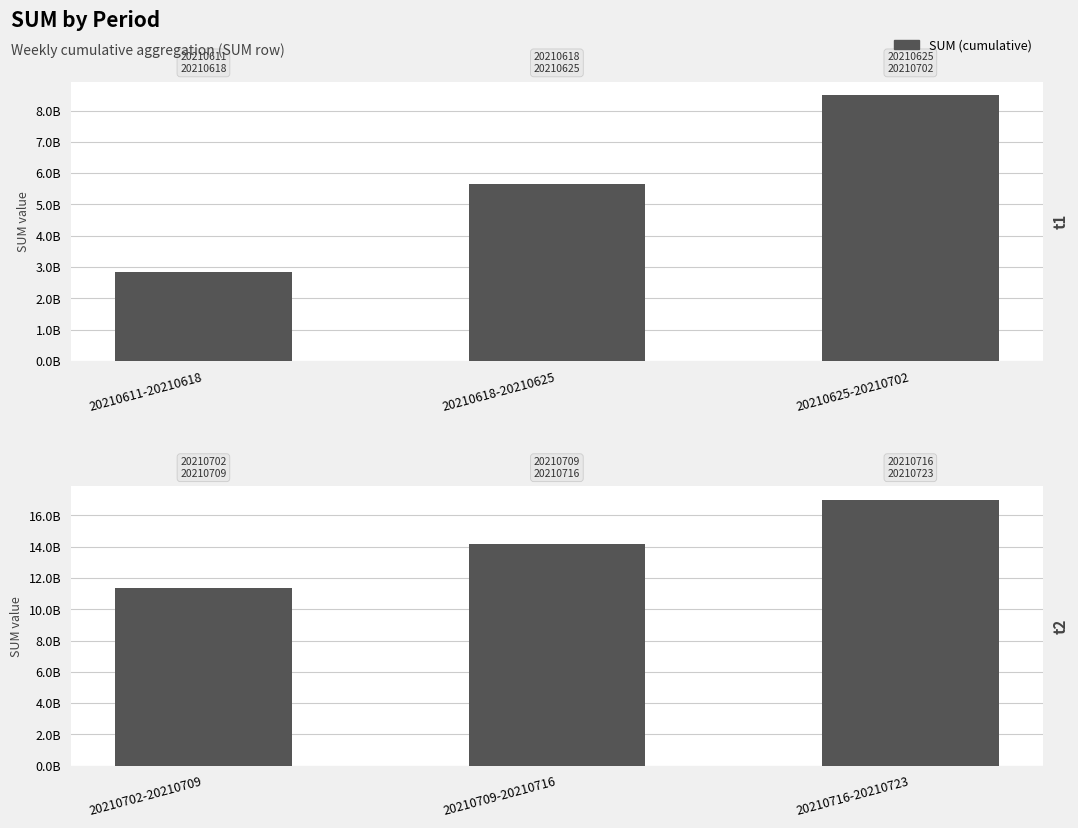

At which label is t1 closest to 5666323581?

20210618-20210625